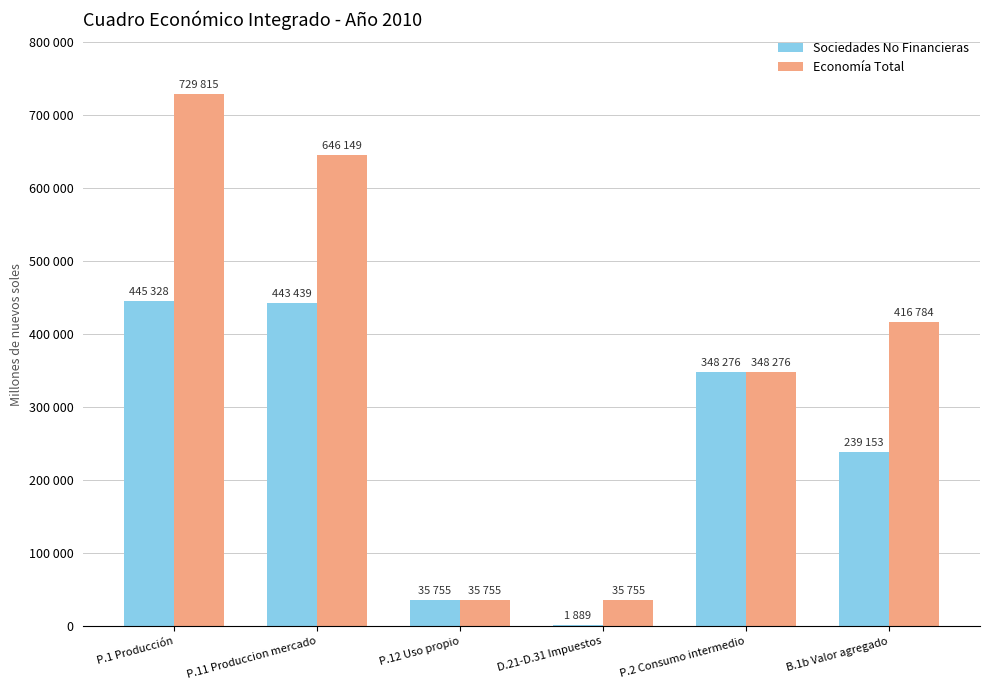

Does the chart contain stacked bars?

No